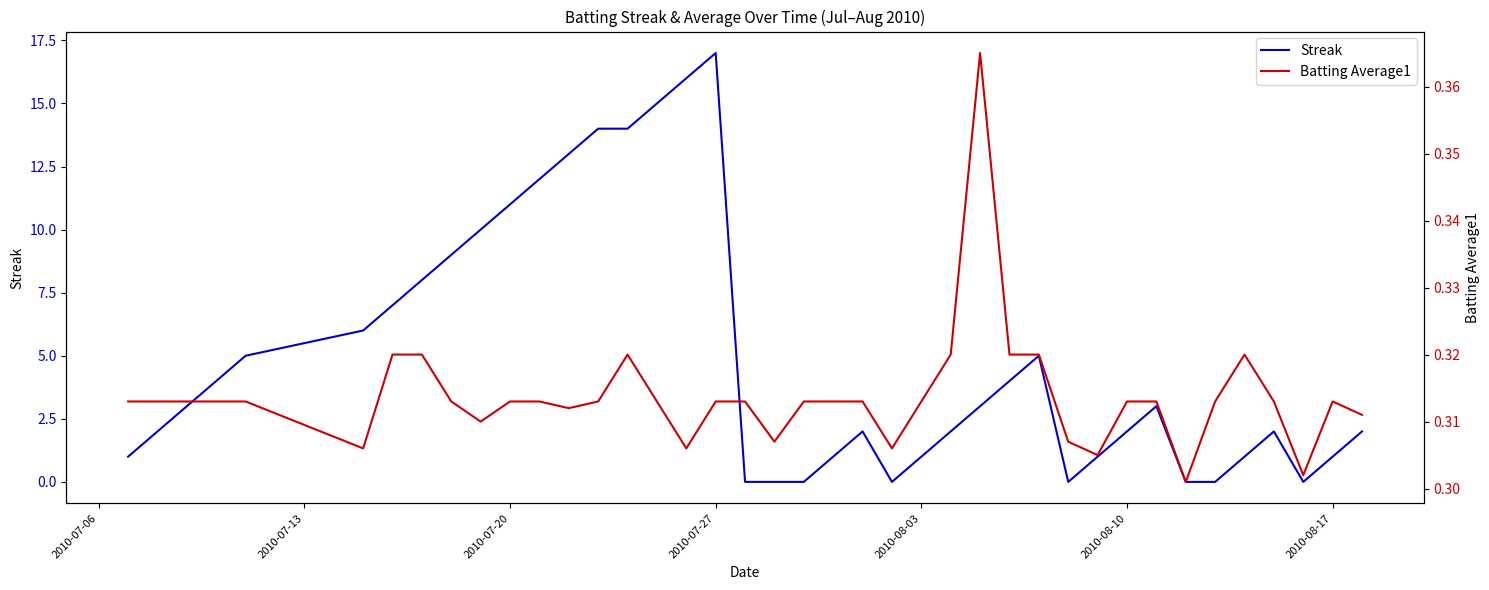

After their last crossing, which series has the higher values: Streak or Batting Average1?

Streak